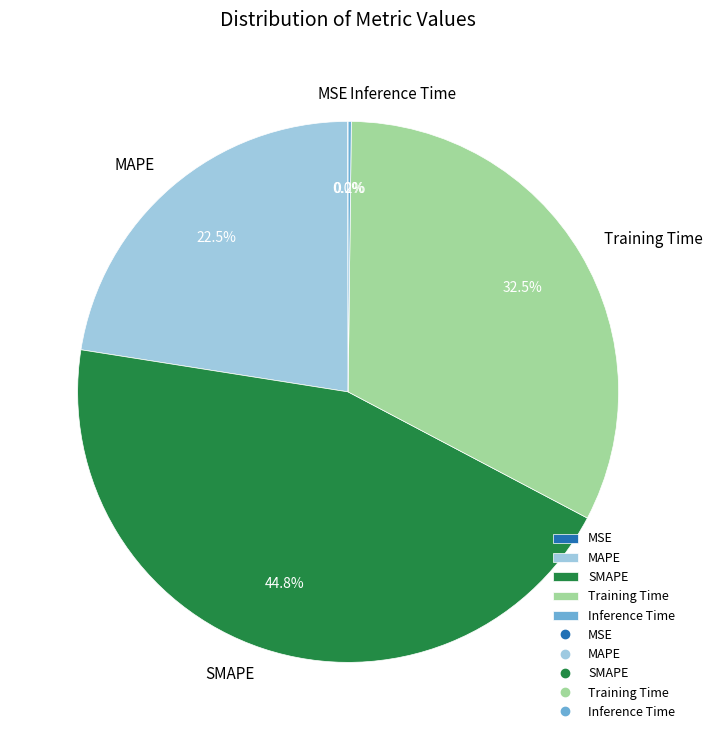

The MAPE slice represents 9% of the pie. True or false?

False